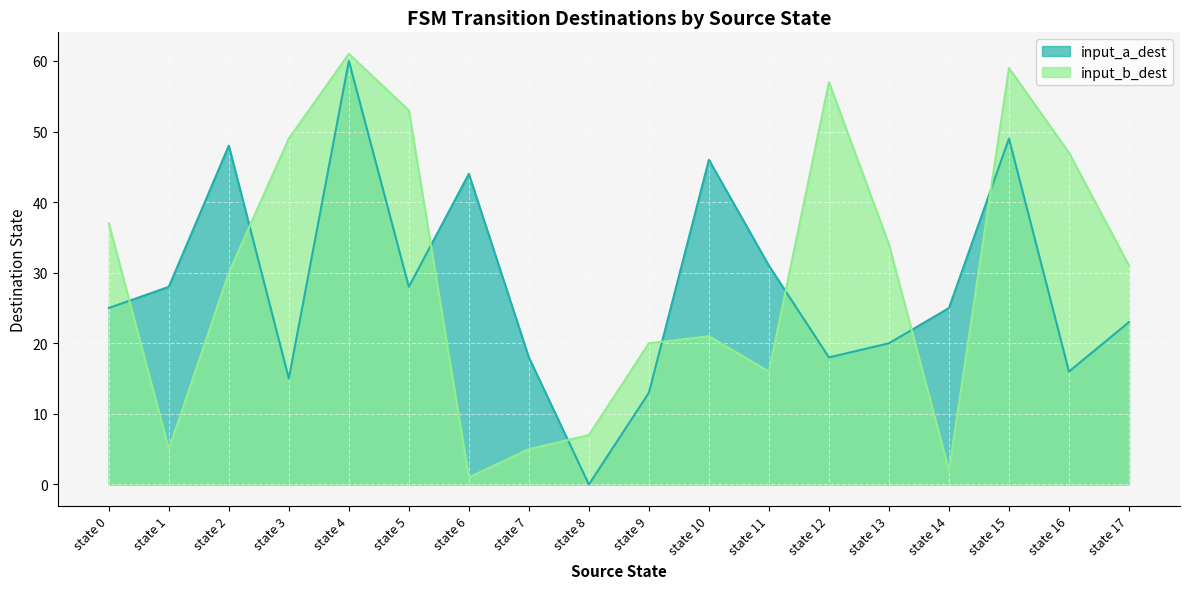

How many data points does each series have?

18